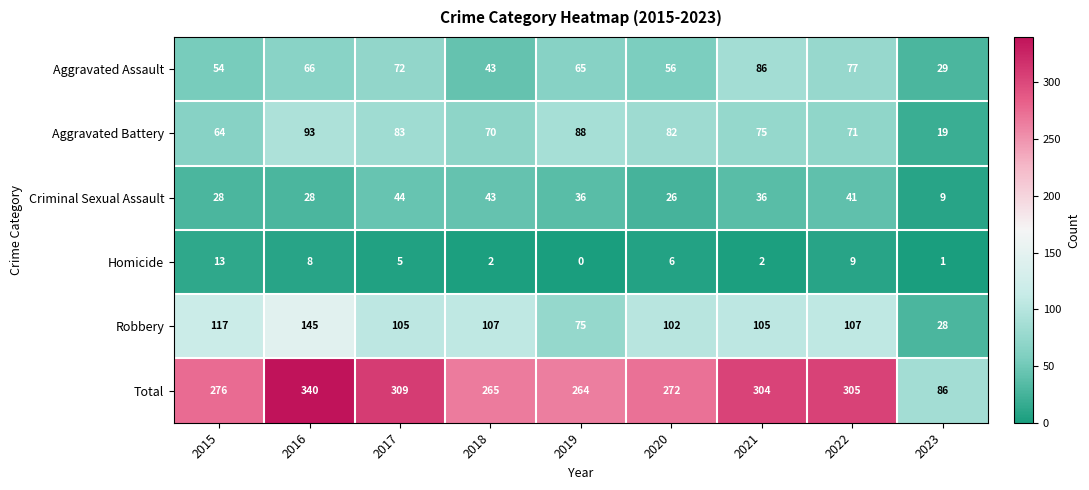

Rank the series by their maximum value, from highest to lowest.

Total, Robbery, Aggravated Battery, Aggravated Assault, Criminal Sexual Assault, Homicide